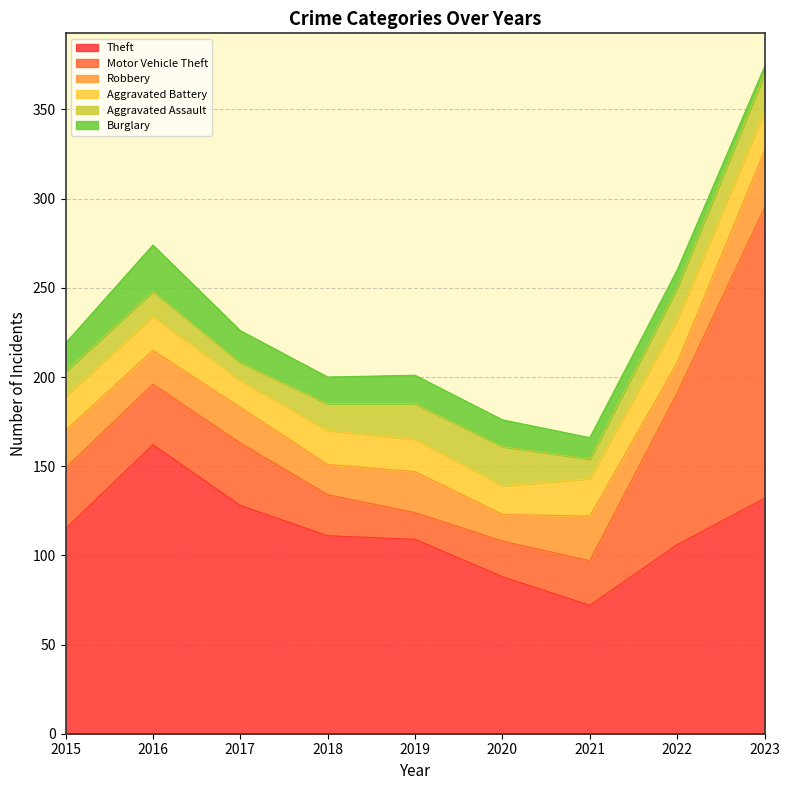

Reading left to right, transcribe all the data shown in this chart.

Theft: 115	162	128	111	109	88	72	106	132
Motor Vehicle Theft: 34	34	35	23	15	20	25	85	163
Robbery: 21	19	20	17	23	15	25	17	32
Aggravated Battery: 19	19	15	19	18	16	21	24	22
Aggravated Assault: 14	14	10	15	20	22	11	18	21
Burglary: 16	26	18	15	16	15	12	10	4